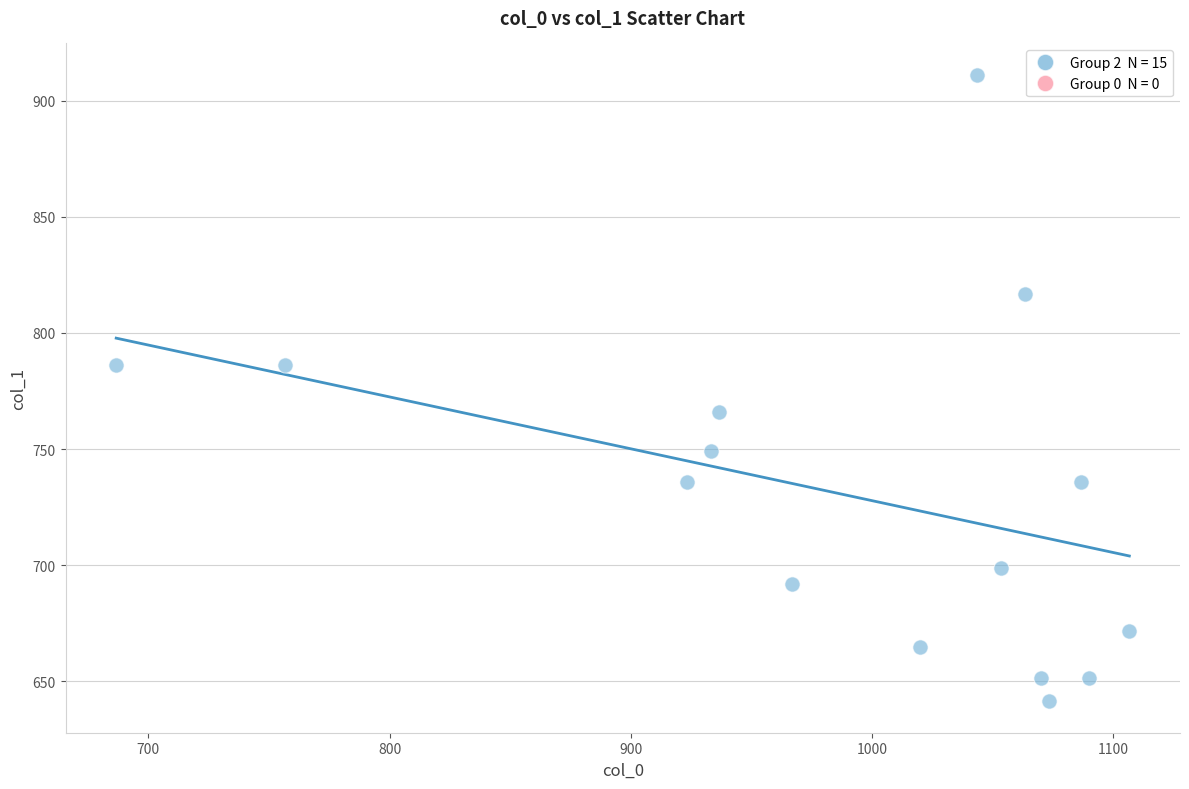

What is the range of Y values (max minus min)?

270.0